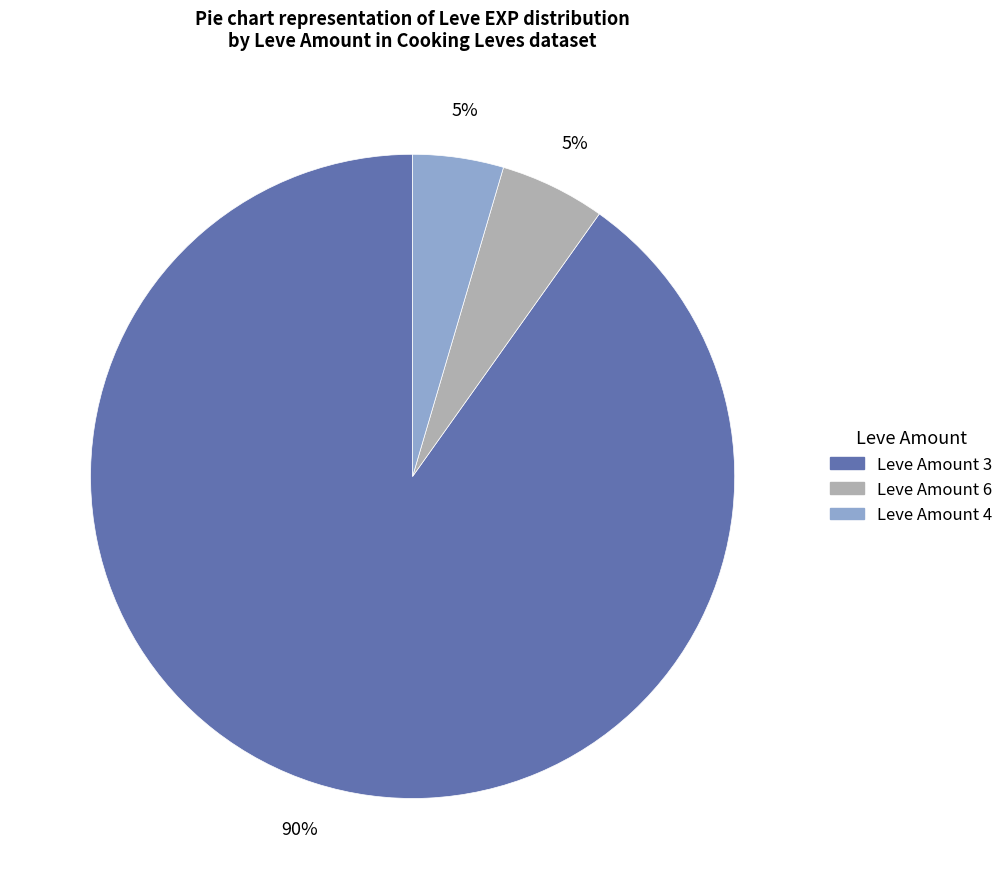

Does any single category account for the majority?

Yes